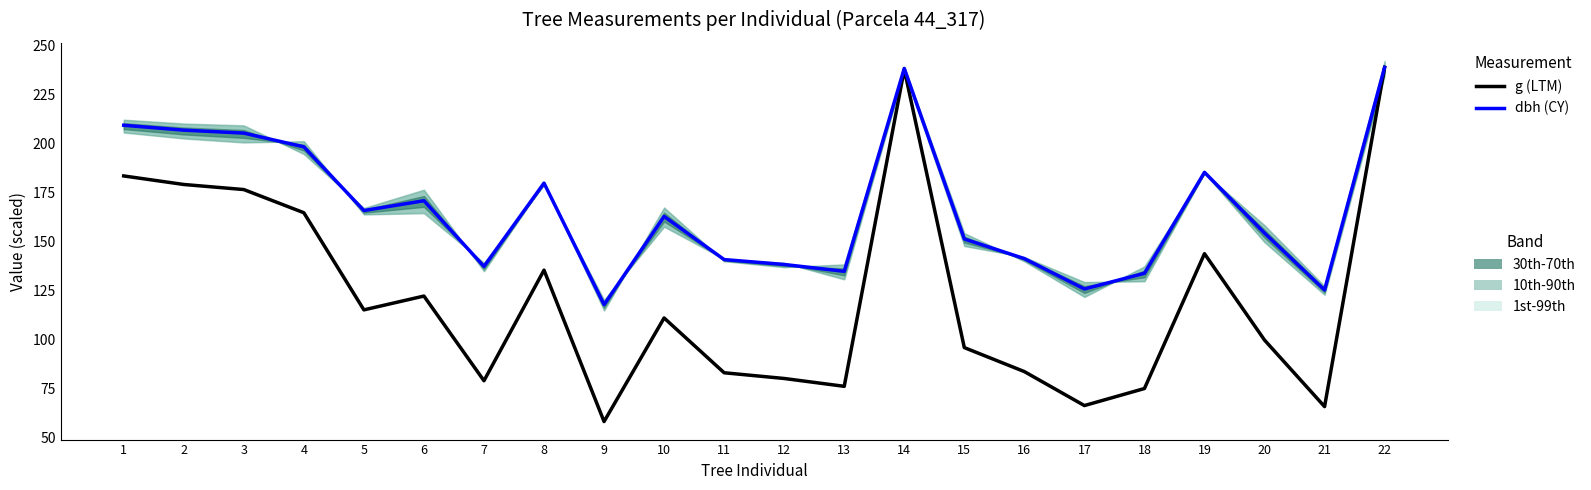

Does the chart have visible grid lines?

No